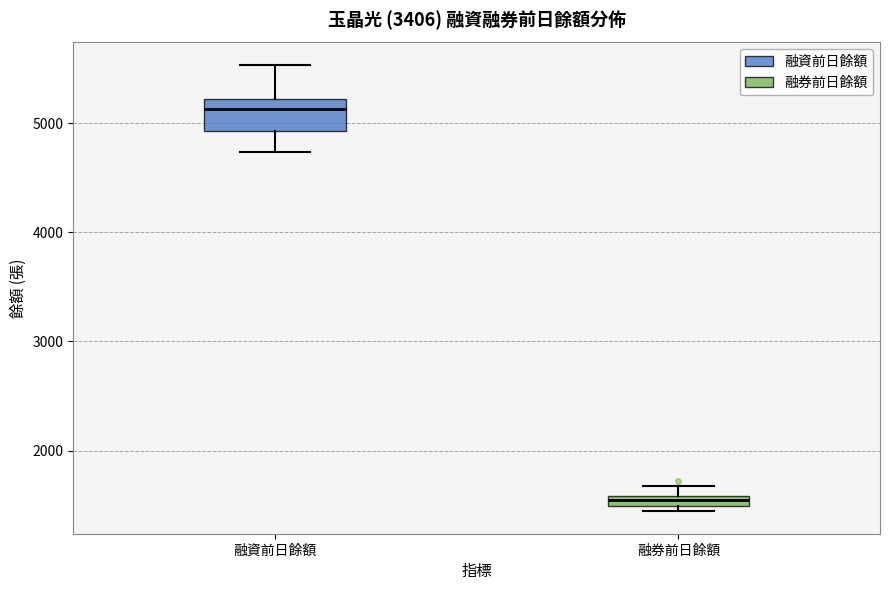

Where is the lower edge of the box for 融資前日餘額 on the y-axis? The values are not printed on the chart, so give them approximately, as read against the axis.

4900